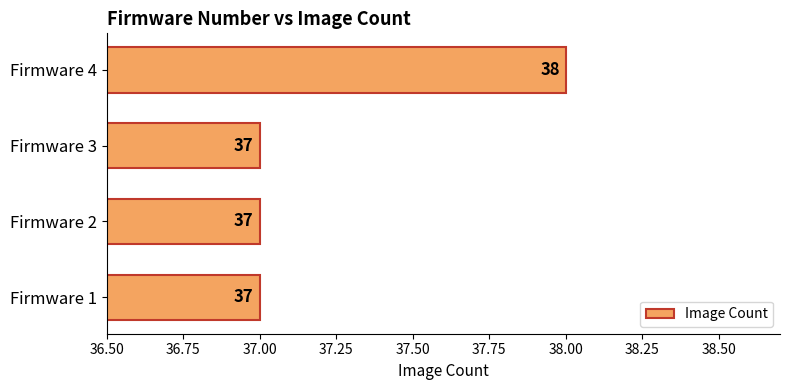

Which label corresponds to the largest value in the chart?

Firmware 4